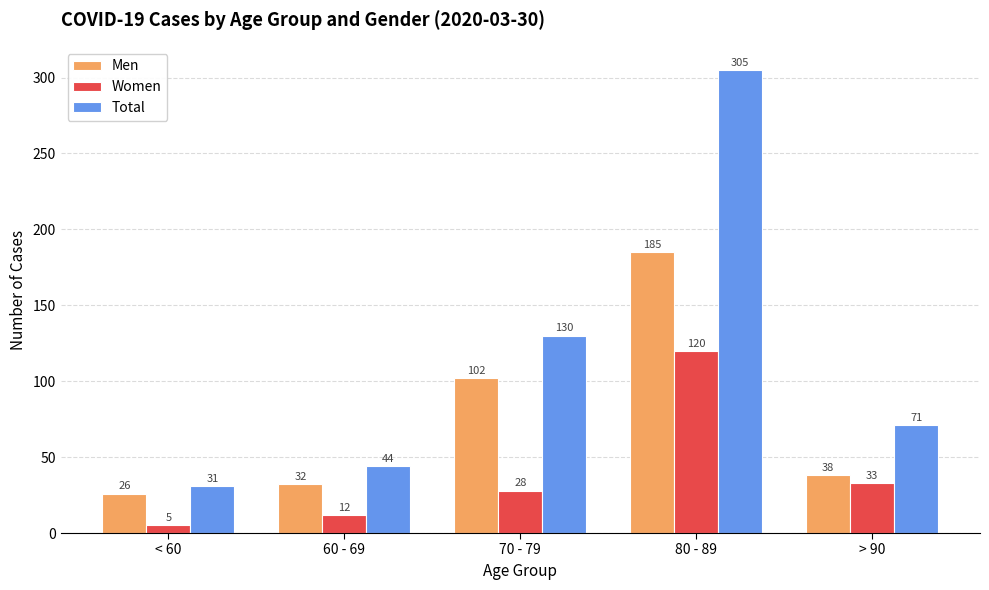

The Women series shows 28 at 70 - 79. True or false?

True